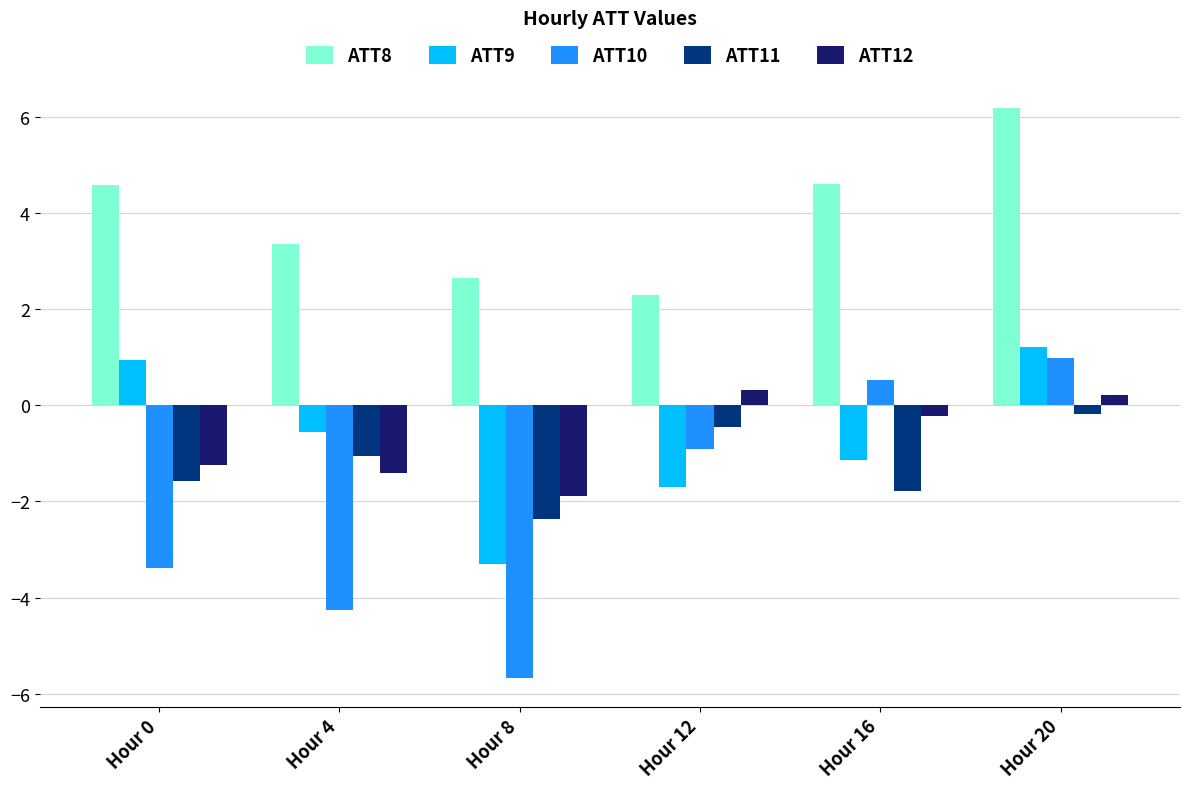

At Hour 12, list the series in order from largest to smallest.

ATT8, ATT12, ATT11, ATT10, ATT9